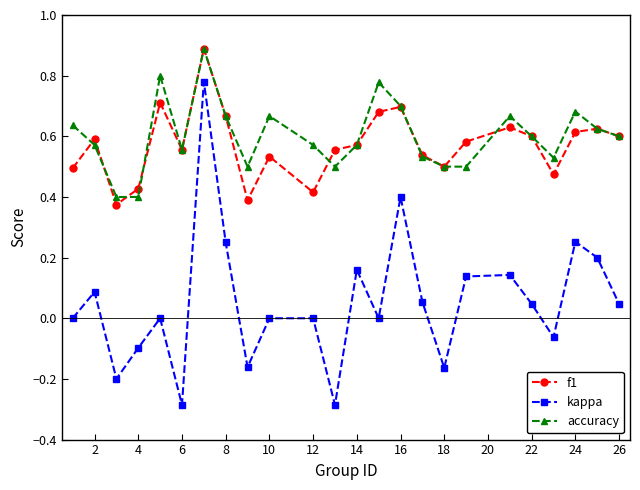

True or false: accuracy and kappa intersect in this chart.

False